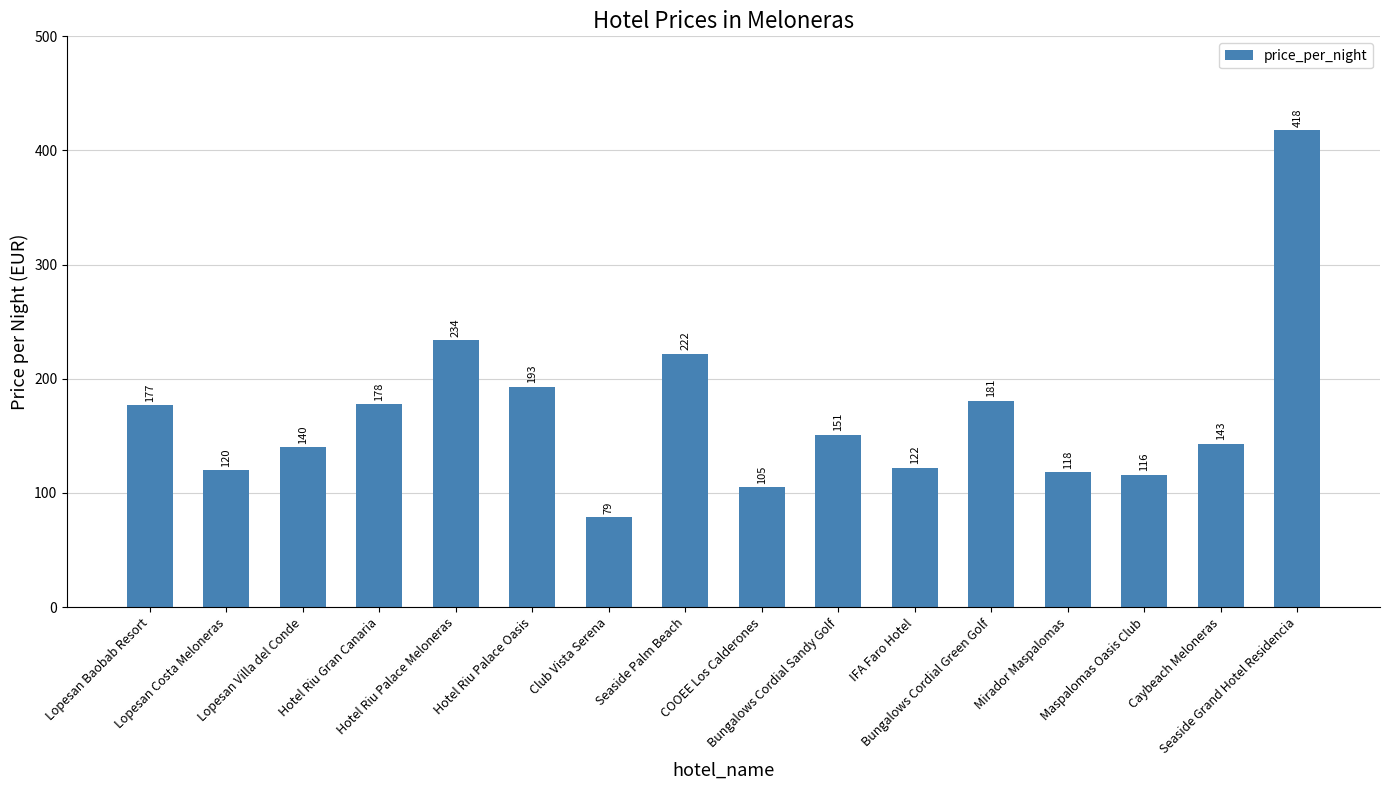

What is the maximum value shown in the chart?

418